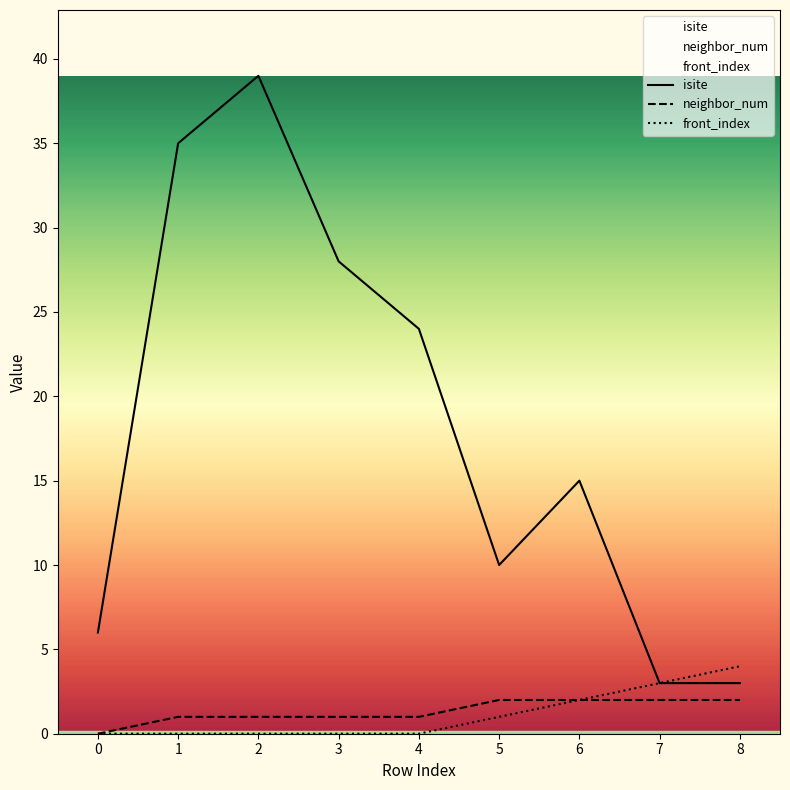

Which series has the widest spread of values?

isite